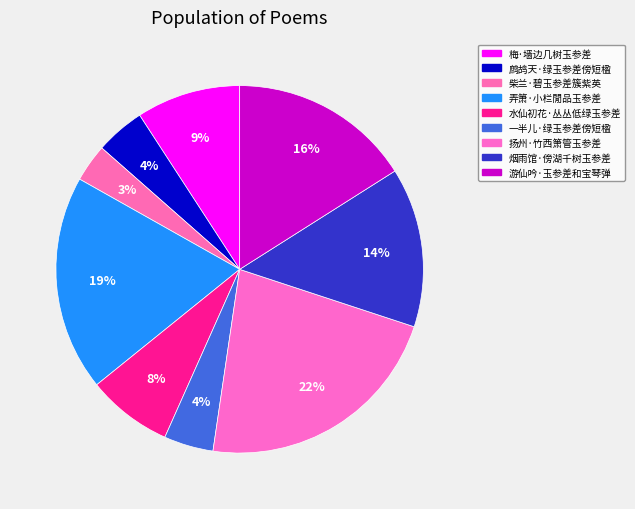

Between 游仙吟·玉参差和宝琴弹 and 一半儿·绿玉参差傍短楹, which is larger?

游仙吟·玉参差和宝琴弹